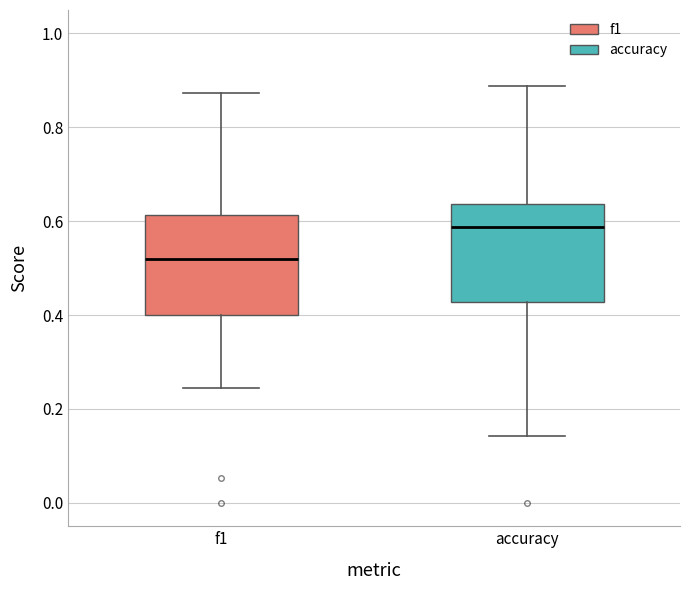

Where is the lower edge of the box for accuracy on the y-axis? The values are not printed on the chart, so give them approximately, as read against the axis.

0.42